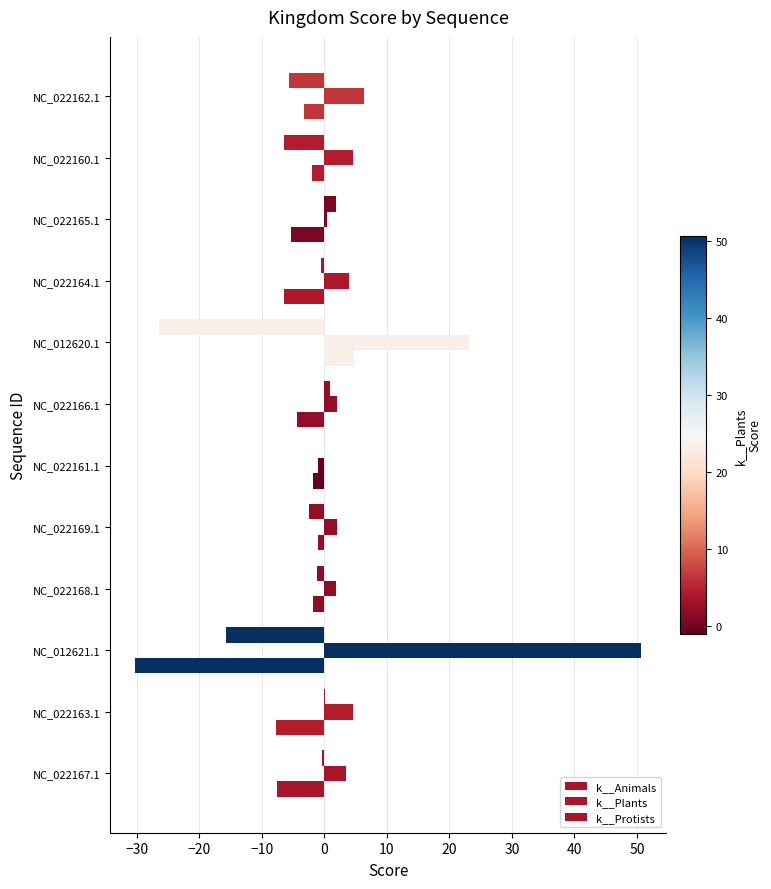

How many distinct data groups are displayed?

3